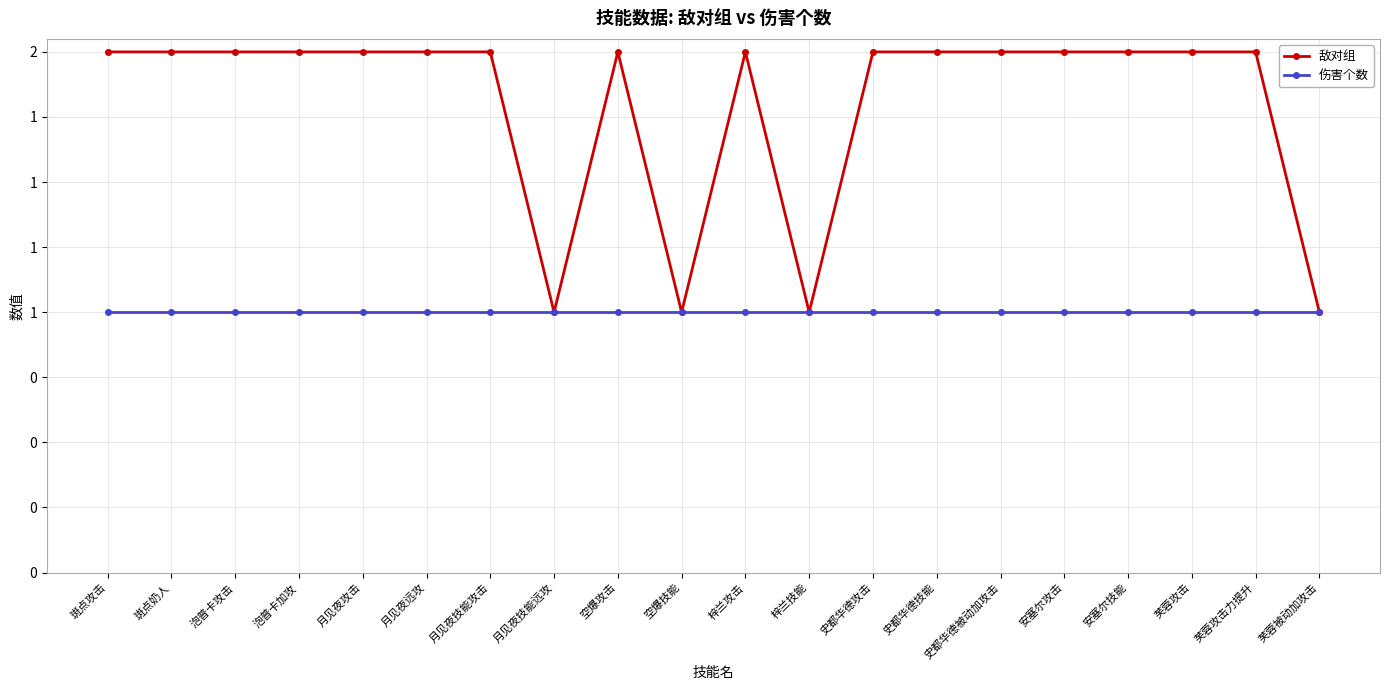

What is the minimum value for 伤害个数?

1